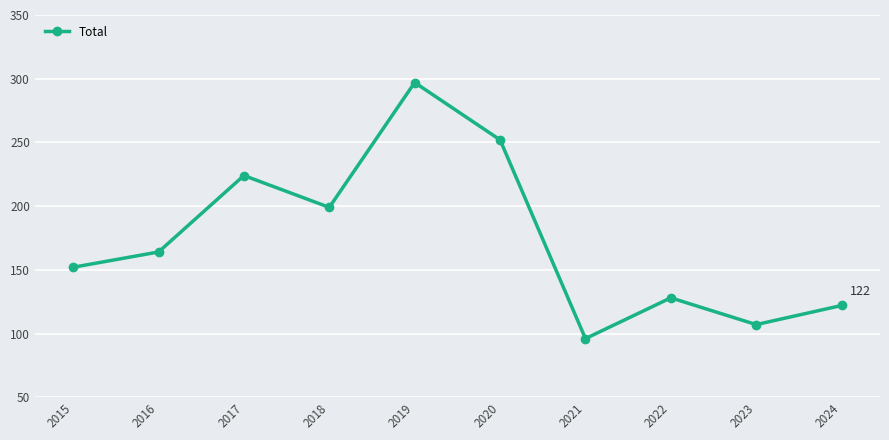

Count the number of data series in this chart.

1